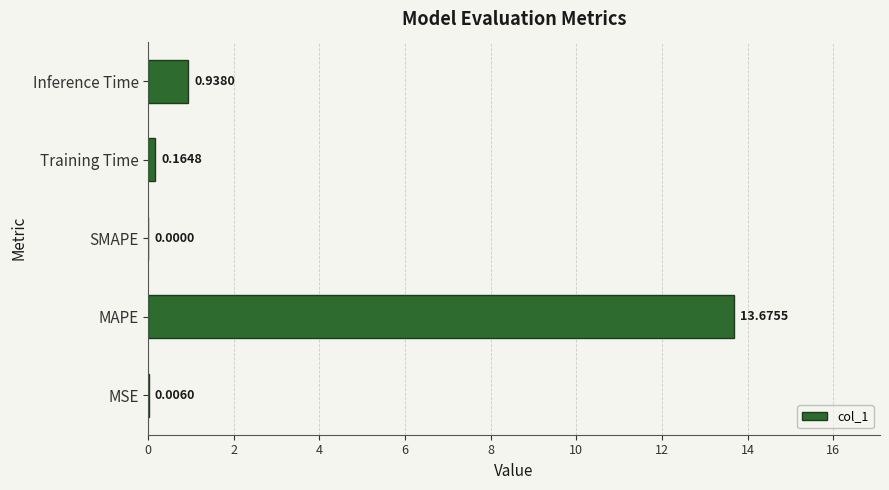

What is the maximum value shown in the chart?

13.7